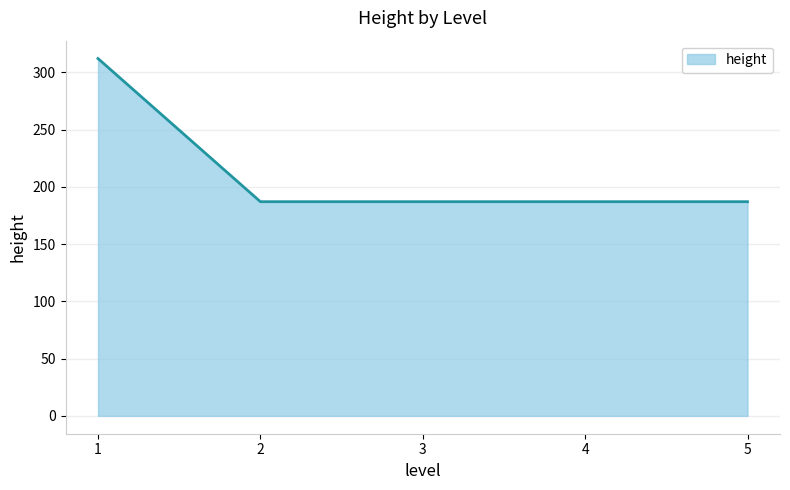

What is the greatest value displayed?

312